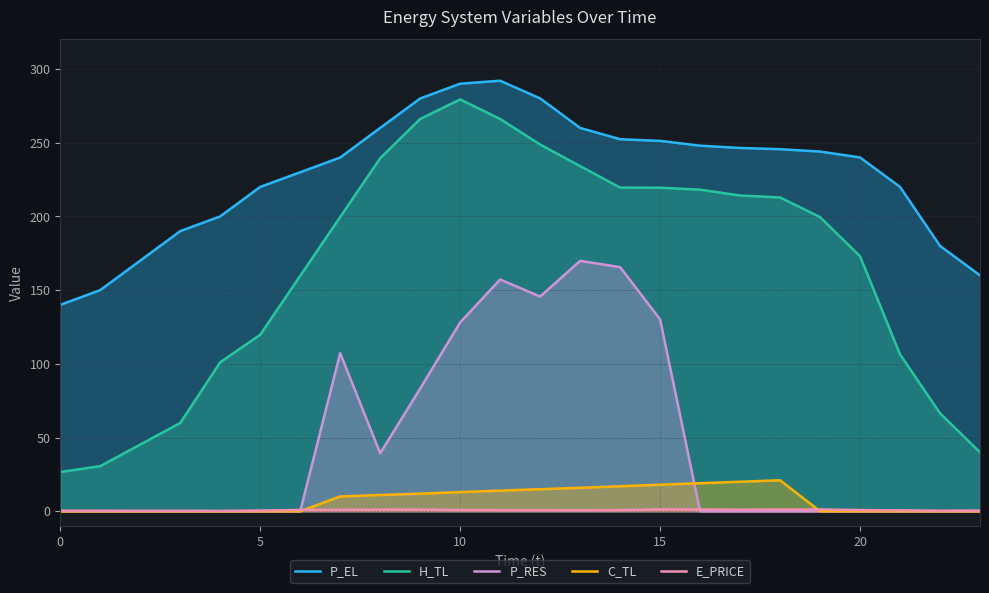

Between which two adjacent categories do C_TL and E_PRICE first intersect?

6 and 7